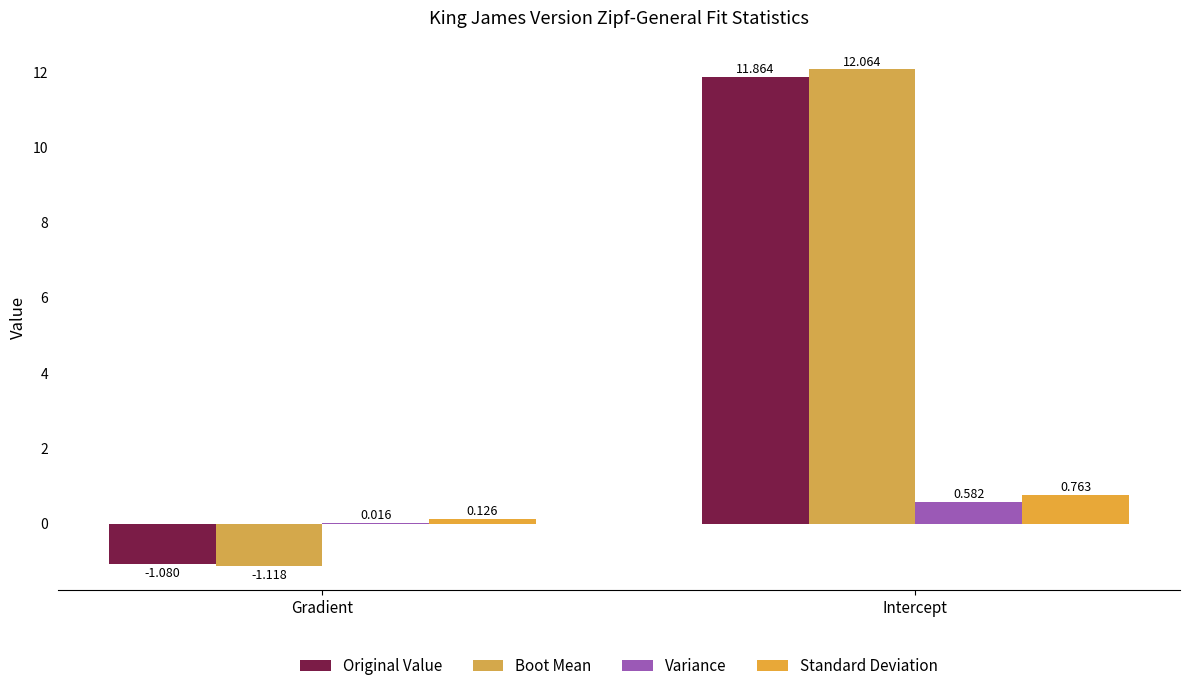

What position from the right is Intercept?

1